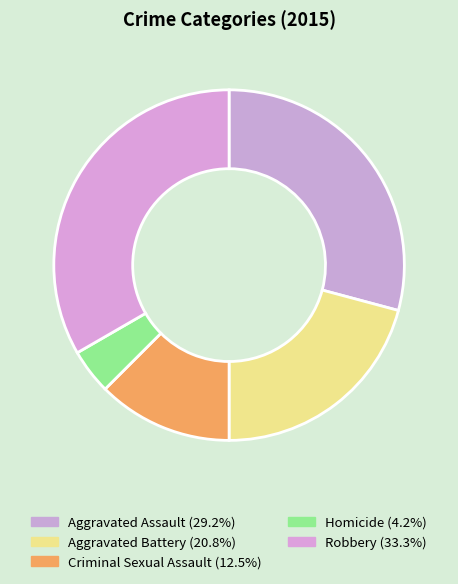

To the nearest percent, what is the average slice percentage?

20%